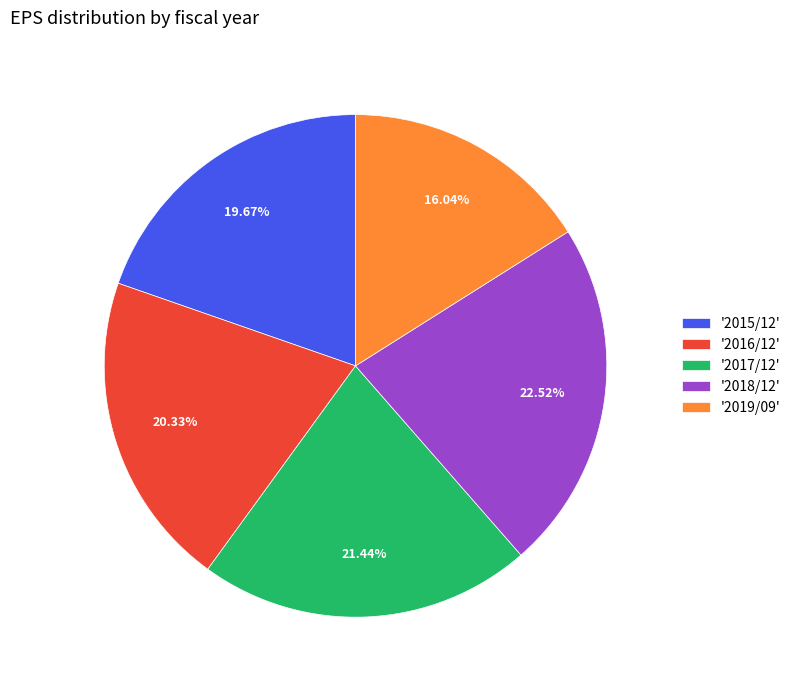

To the nearest percent, what is the difference between the largest and smallest slice percentages?

6%